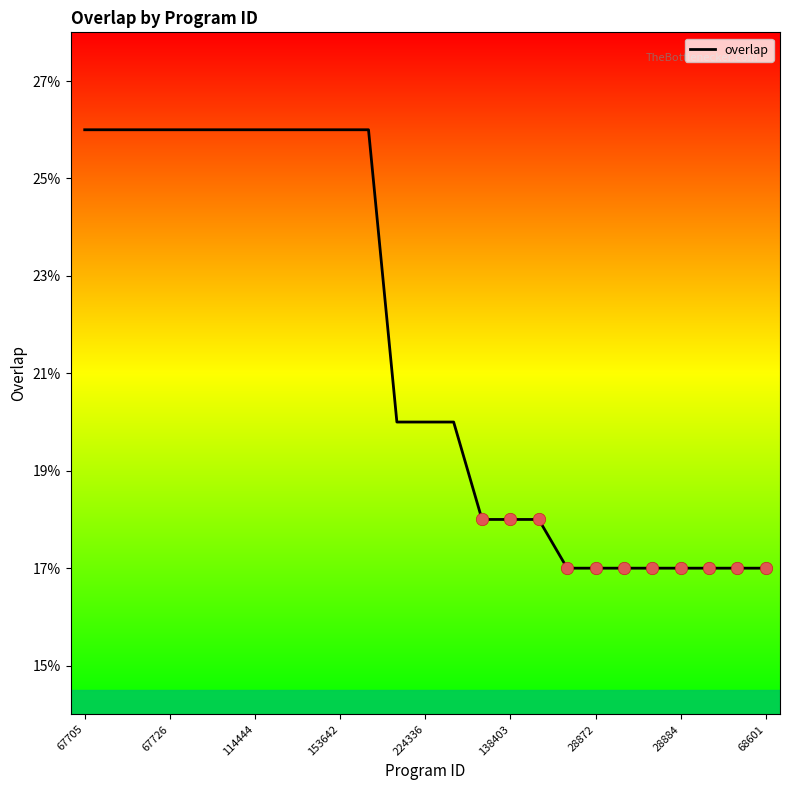

What is the minimum value shown in the chart?

17